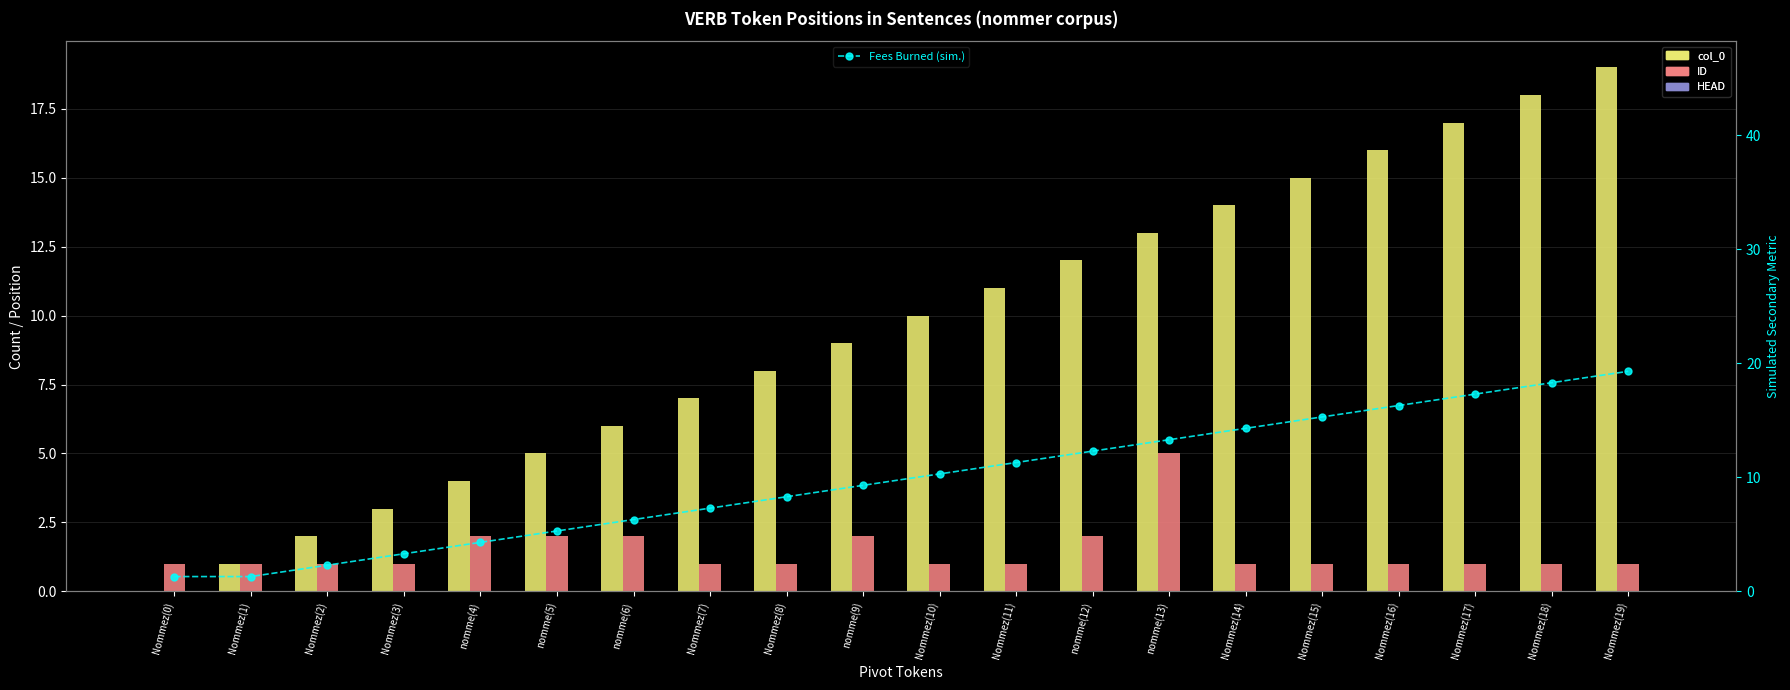

Does the chart contain any negative values?

No